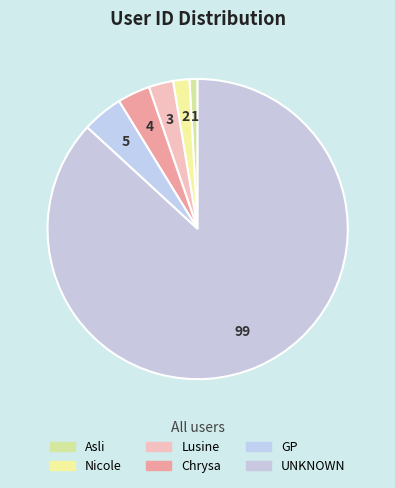

Count the number of slices in the pie.

6